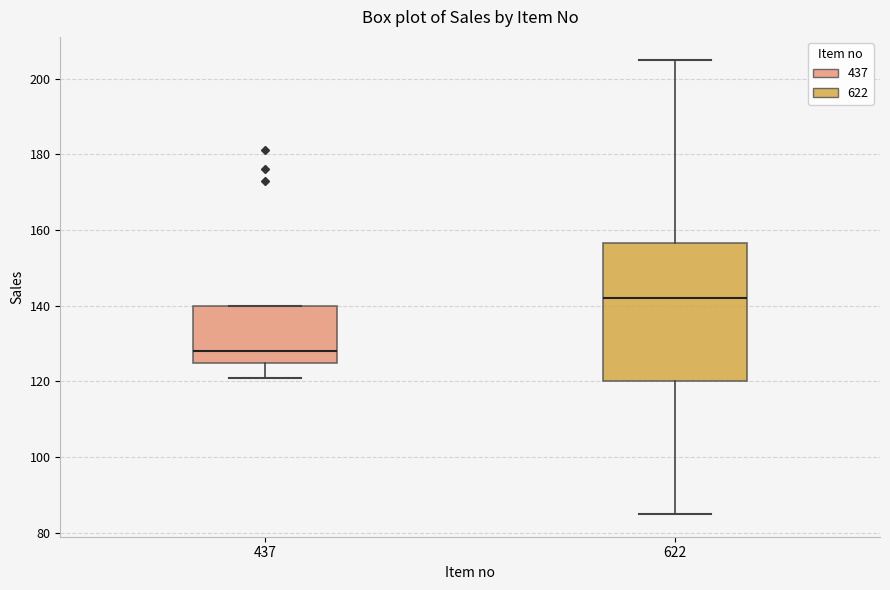

Reading left to right, read every box against the y-axis: the position of its median line, the range the box covers, and the ends of its whiskers. The values are not printed on the chart, so give them approximately, as read against the axis.

437: median 128, box 126 to 140, whiskers 122 to 140
622: median 142, box 120 to 156, whiskers 86 to 206